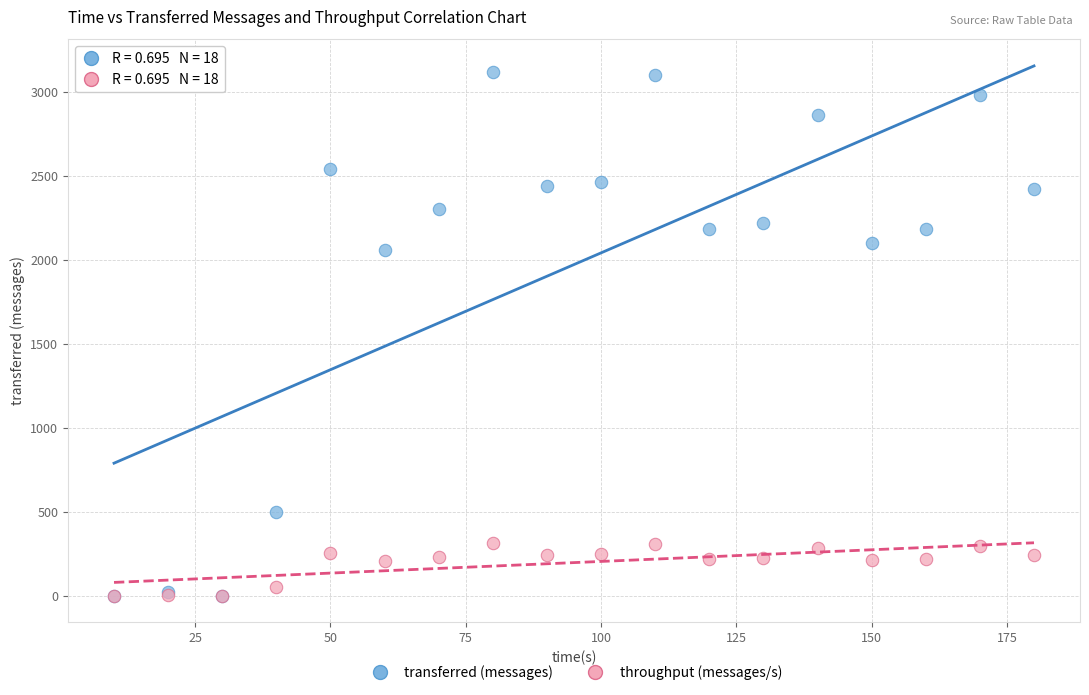

What are all the series names shown in the legend?

transferred (messages), throughput (messages/s)